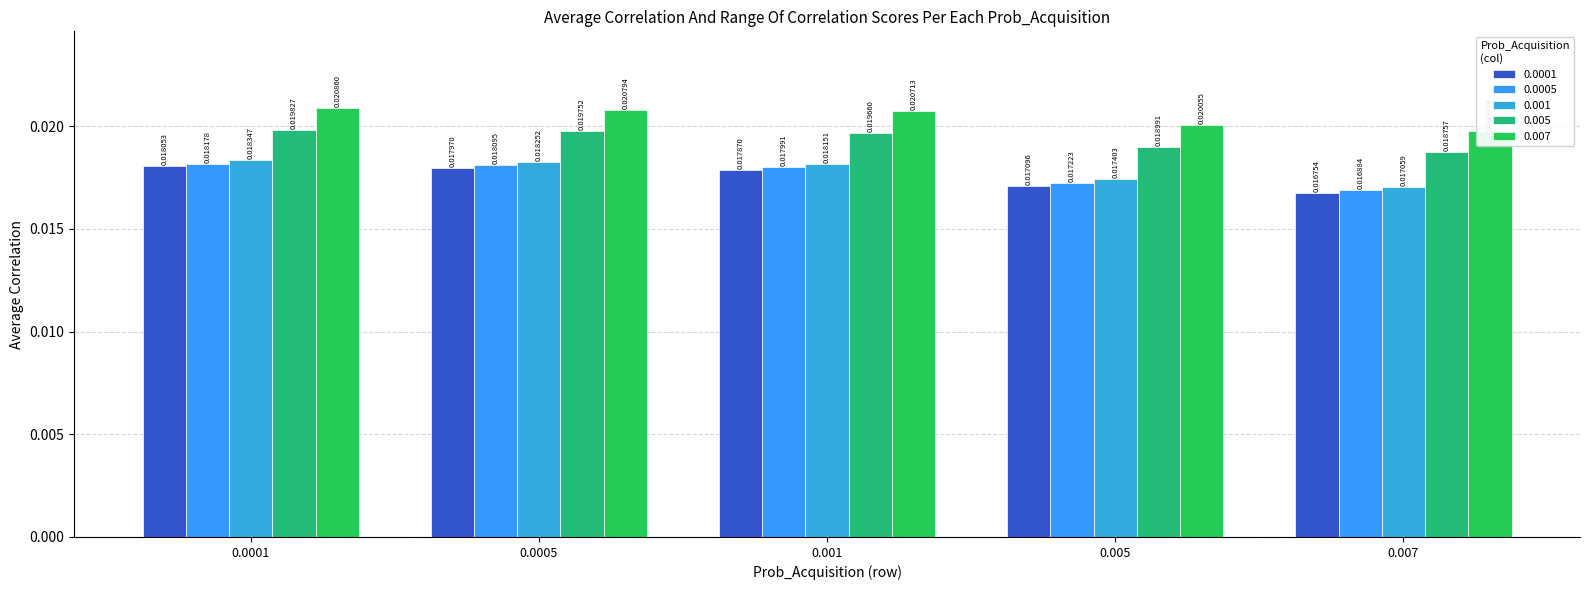

At which category is the sum across all series the highest?

0.0001